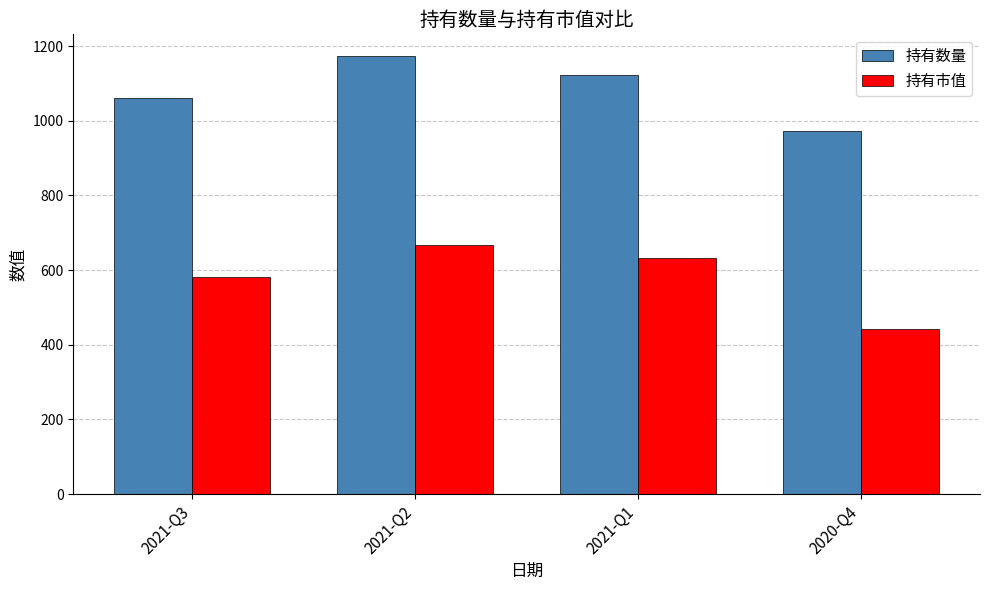

How many groups of bars are there?

4